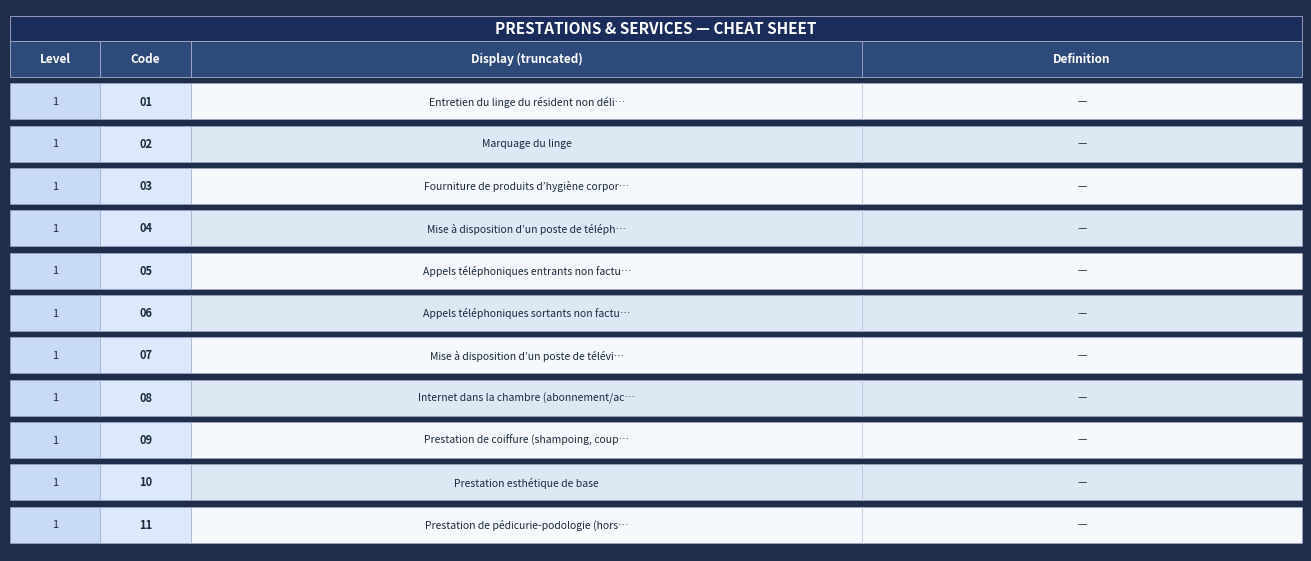

What is the smallest value displayed?

1